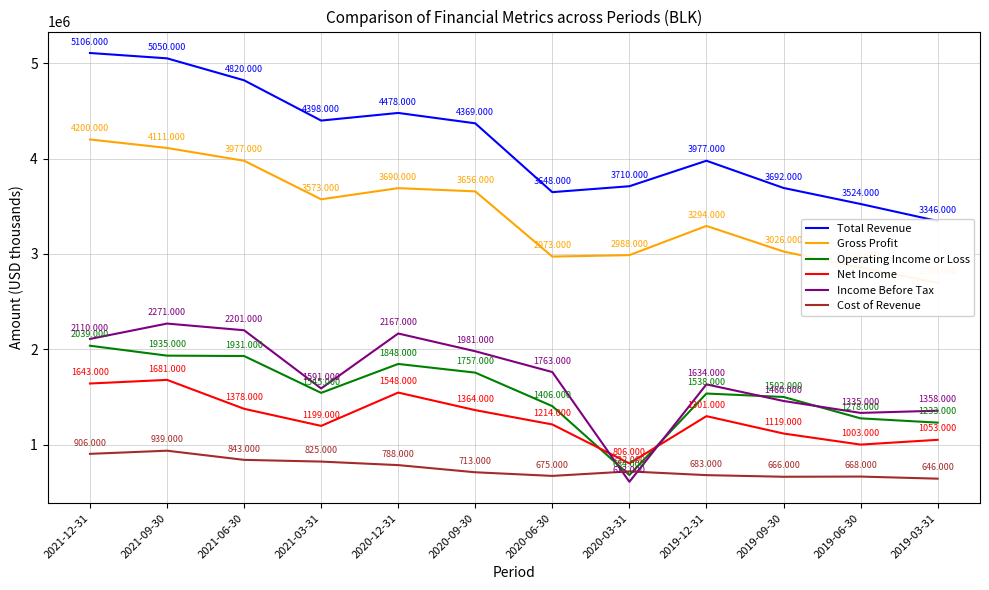

What is the total value across all series at 2019-09-30?

11465000